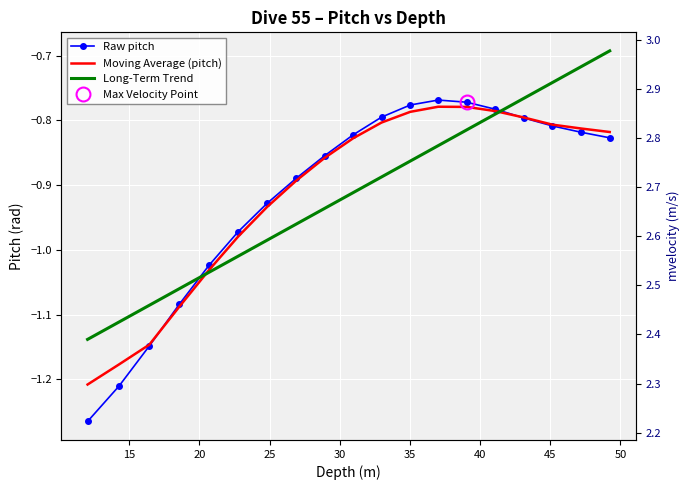

True or false: Long-Term Trend has more than 2 interior local peaks.

False